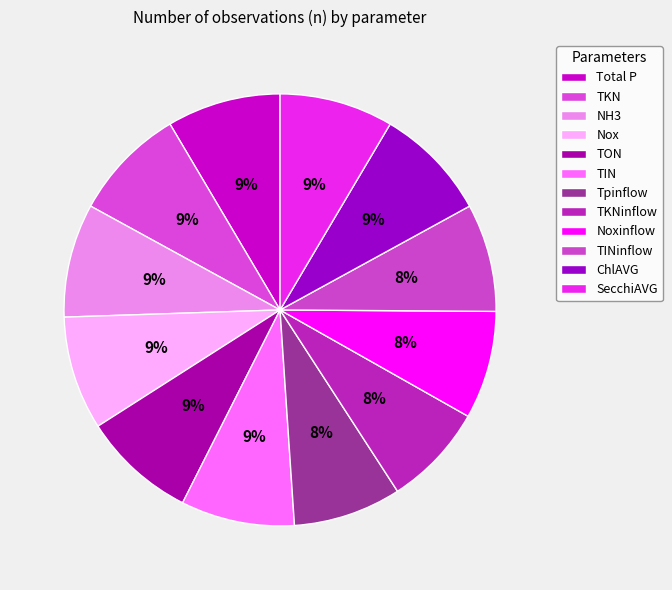

Is there a majority slice in this chart?

No